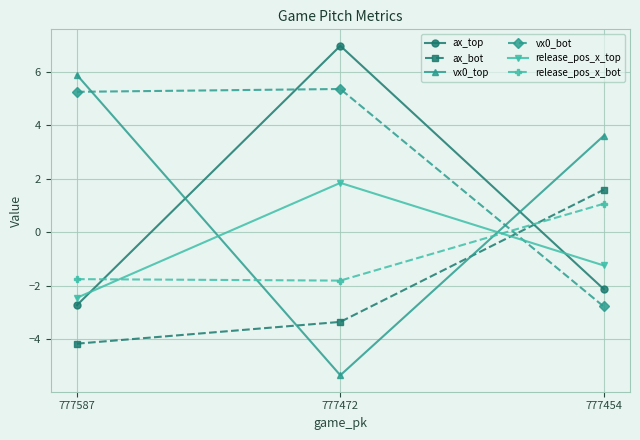

What is the maximum value for vx0_bot?

5.4